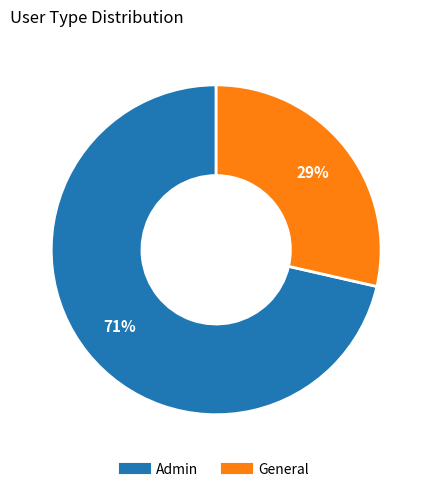

Rank the categories by value from highest to lowest.

Admin, General